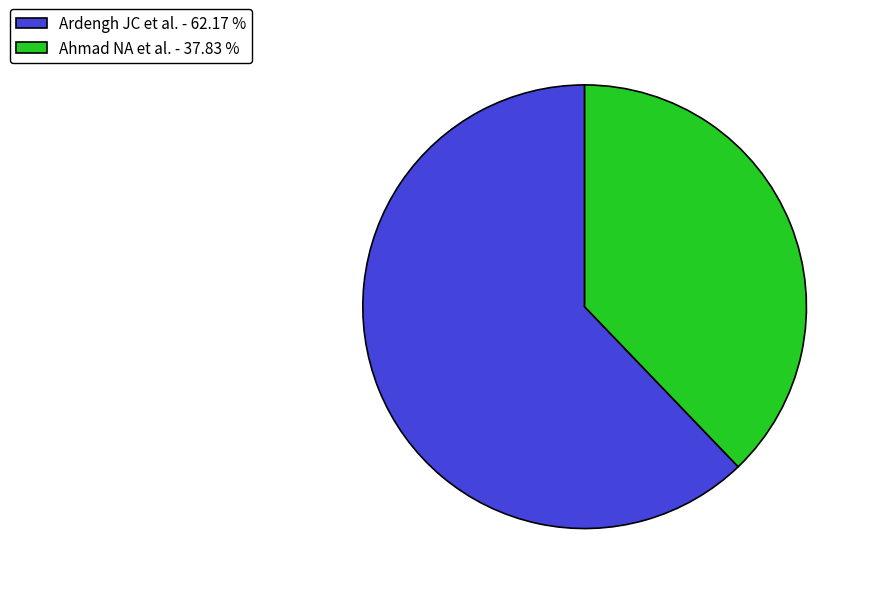

Does Ardengh JC et al. - 62.17 % account for over 50% of the chart?

Yes